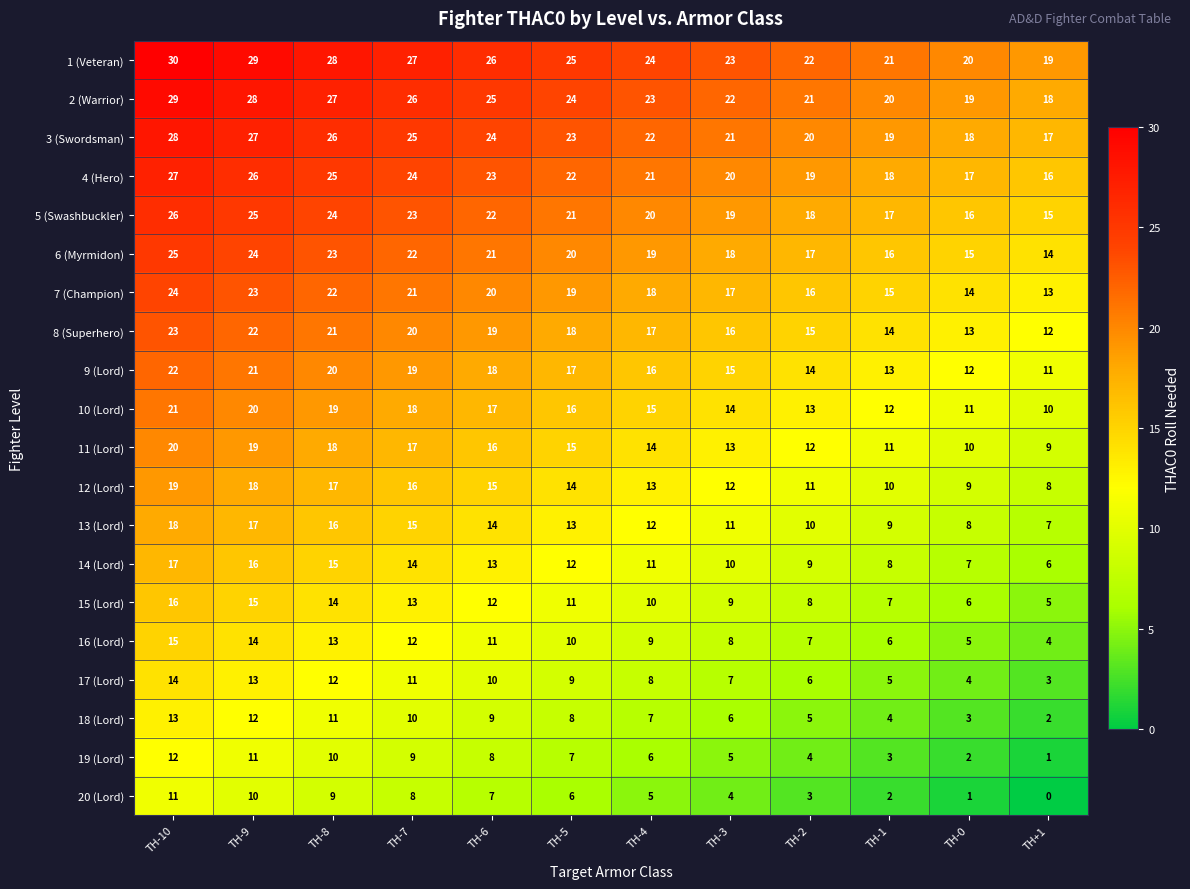

Count the number of data series in this chart.

20